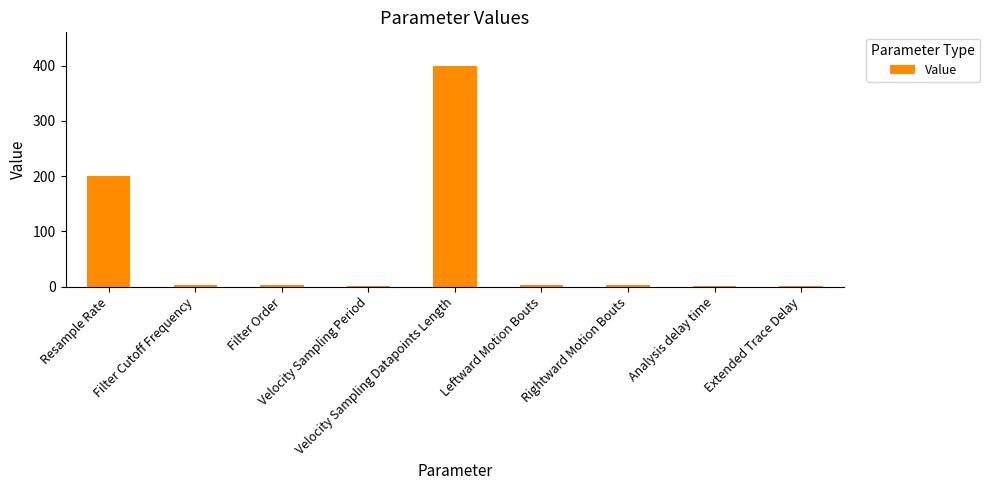

What is the change in value from Filter Cutoff Frequency to Velocity Sampling Period?

-2.0